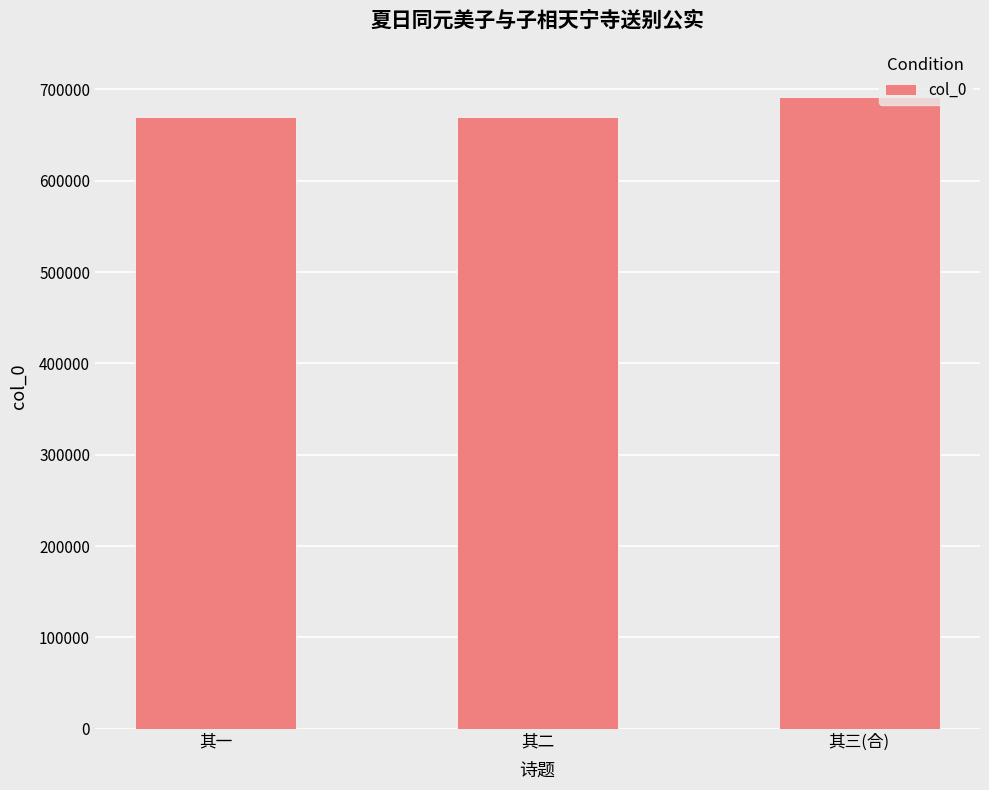

What is the ratio of the value at 其二 to the value at 其三(合)?

1.0